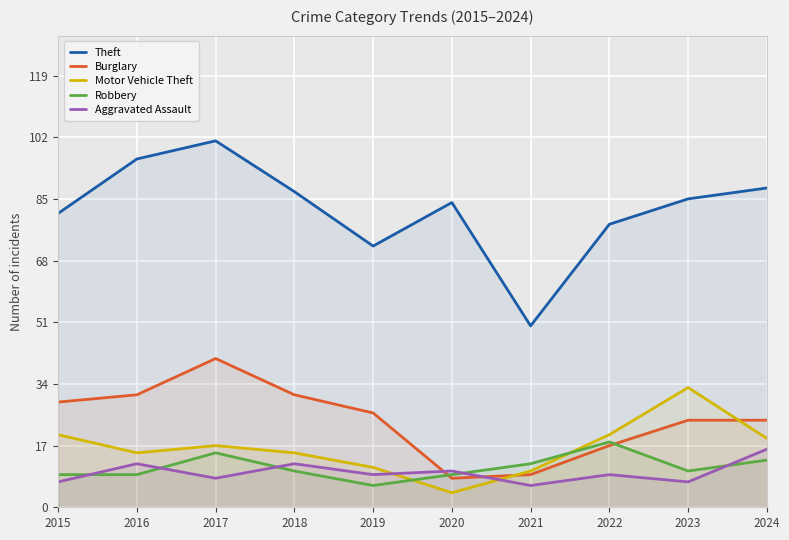

Is the value of Robbery at 2020 greater than the value of Theft at 2021?

No